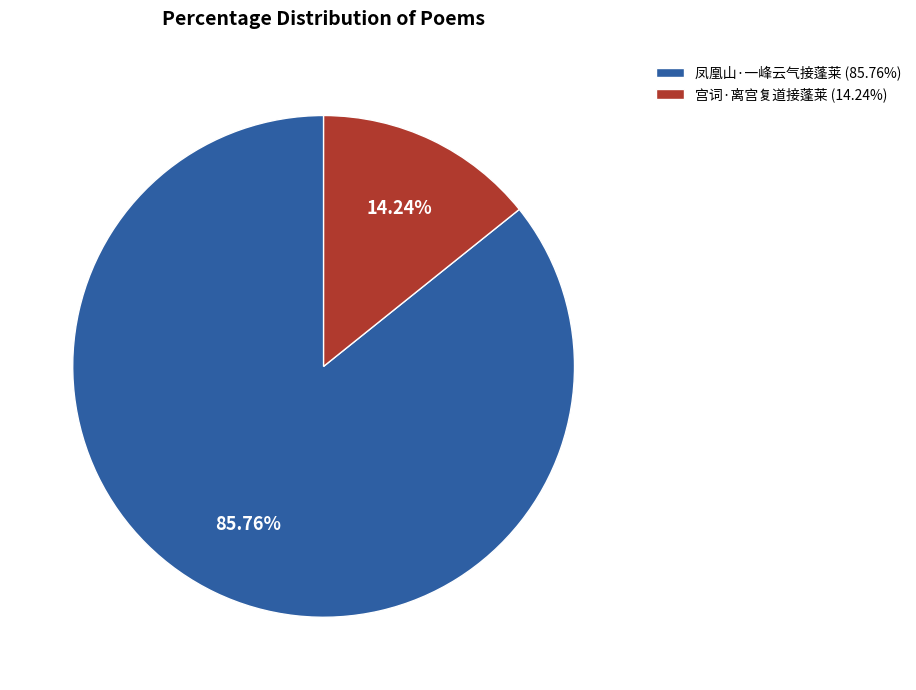

What percentage is the 宫词·离宫复道接蓬莱 slice, to the nearest percent?

14%